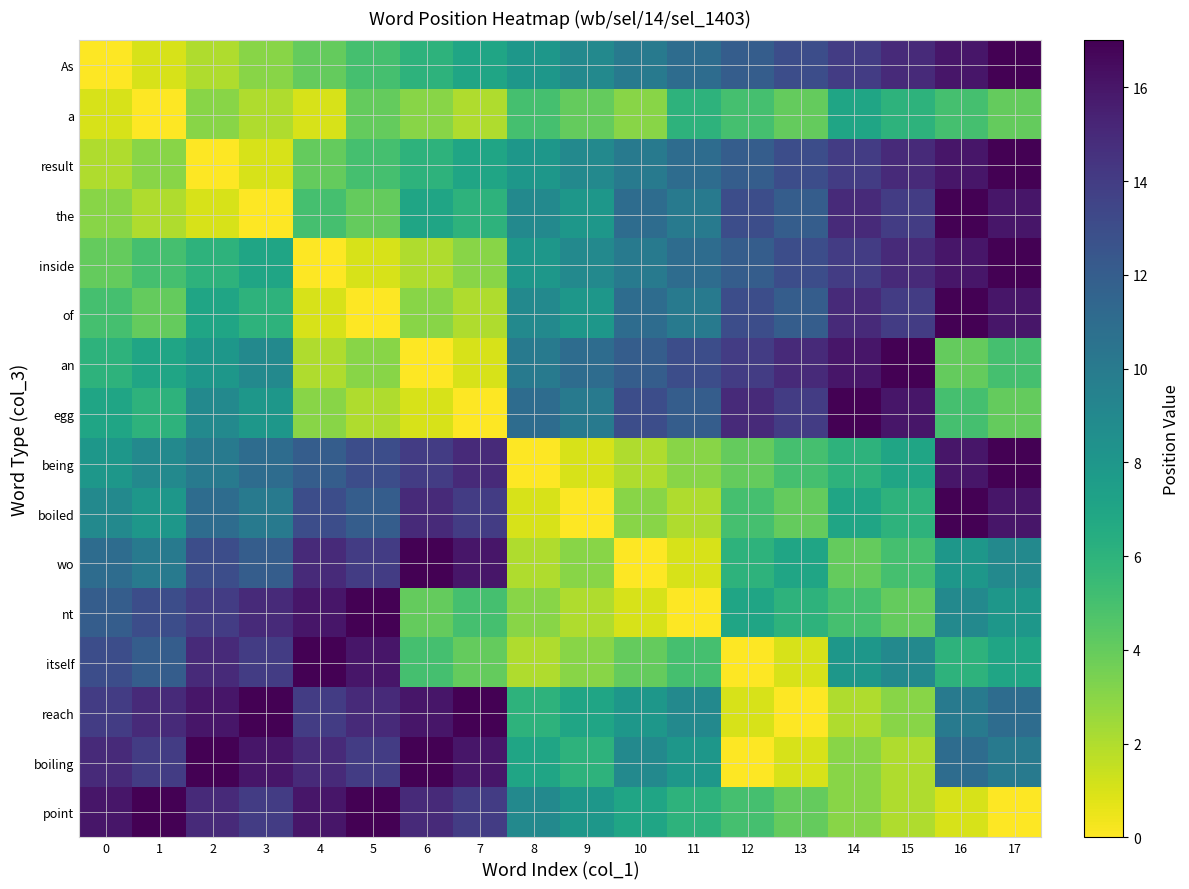

Reading right to left, what are all the values shown in this chart?

As: 17=17	16=16	15=15	14=14	13=13	12=12	11=11	10=10	9=9	8=8	7=7	6=6	5=5	4=4	3=3	2=2	1=1	0=0
a: 17=4	16=5	15=6	14=7	13=4	12=5	11=6	10=3	9=4	8=5	7=2	6=3	5=4	4=1	3=2	2=3	1=0	0=1
result: 17=17	16=16	15=15	14=14	13=13	12=12	11=11	10=10	9=9	8=8	7=7	6=6	5=5	4=4	3=1	2=0	1=3	0=2
the: 17=16	16=17	15=14	14=15	13=12	12=13	11=10	10=11	9=8	8=9	7=6	6=7	5=4	4=5	3=0	2=1	1=2	0=3
inside: 17=17	16=16	15=15	14=14	13=13	12=12	11=11	10=10	9=9	8=8	7=3	6=2	5=1	4=0	3=7	2=6	1=5	0=4
of: 17=16	16=17	15=14	14=15	13=12	12=13	11=10	10=11	9=8	8=9	7=2	6=3	5=0	4=1	3=6	2=7	1=4	0=5
an: 17=5	16=4	15=17	14=16	13=15	12=14	11=13	10=12	9=11	8=10	7=1	6=0	5=3	4=2	3=9	2=8	1=7	0=6
egg: 17=4	16=5	15=16	14=17	13=14	12=15	11=12	10=13	9=10	8=11	7=0	6=1	5=2	4=3	3=8	2=9	1=6	0=7
being: 17=17	16=16	15=7	14=6	13=5	12=4	11=3	10=2	9=1	8=0	7=15	6=14	5=13	4=12	3=11	2=10	1=9	0=8
boiled: 17=16	16=17	15=6	14=7	13=4	12=5	11=2	10=3	9=0	8=1	7=14	6=15	5=12	4=13	3=10	2=11	1=8	0=9
wo: 17=9	16=8	15=5	14=4	13=7	12=6	11=1	10=0	9=3	8=2	7=16	6=17	5=14	4=15	3=12	2=13	1=10	0=11
nt: 17=8	16=9	15=4	14=5	13=6	12=7	11=0	10=1	9=2	8=3	7=5	6=4	5=17	4=16	3=15	2=14	1=13	0=12
itself: 17=7	16=6	15=9	14=8	13=1	12=0	11=5	10=4	9=3	8=2	7=4	6=5	5=16	4=17	3=14	2=15	1=12	0=13
reach: 17=11	16=10	15=3	14=2	13=0	12=1	11=9	10=8	9=7	8=6	7=17	6=16	5=15	4=14	3=17	2=16	1=15	0=14
boiling: 17=10	16=11	15=2	14=3	13=1	12=0	11=8	10=9	9=6	8=7	7=16	6=17	5=14	4=15	3=16	2=17	1=14	0=15
point: 17=0	16=1	15=2	14=3	13=4	12=5	11=6	10=7	9=8	8=9	7=14	6=15	5=17	4=16	3=14	2=15	1=17	0=16